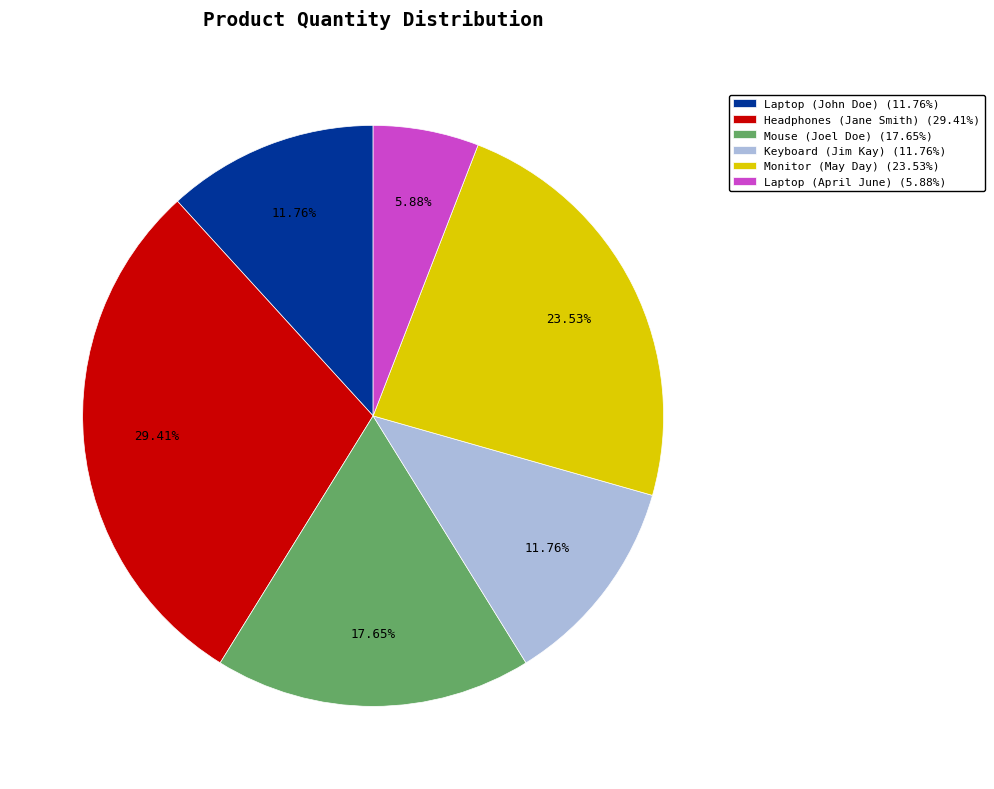

Count the number of slices in the pie.

6